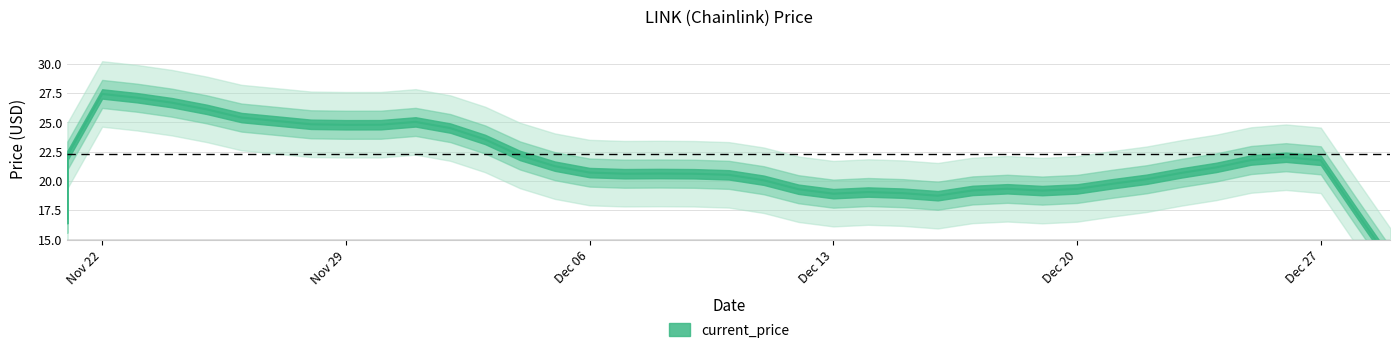

Count the number of values greater than 21.

22